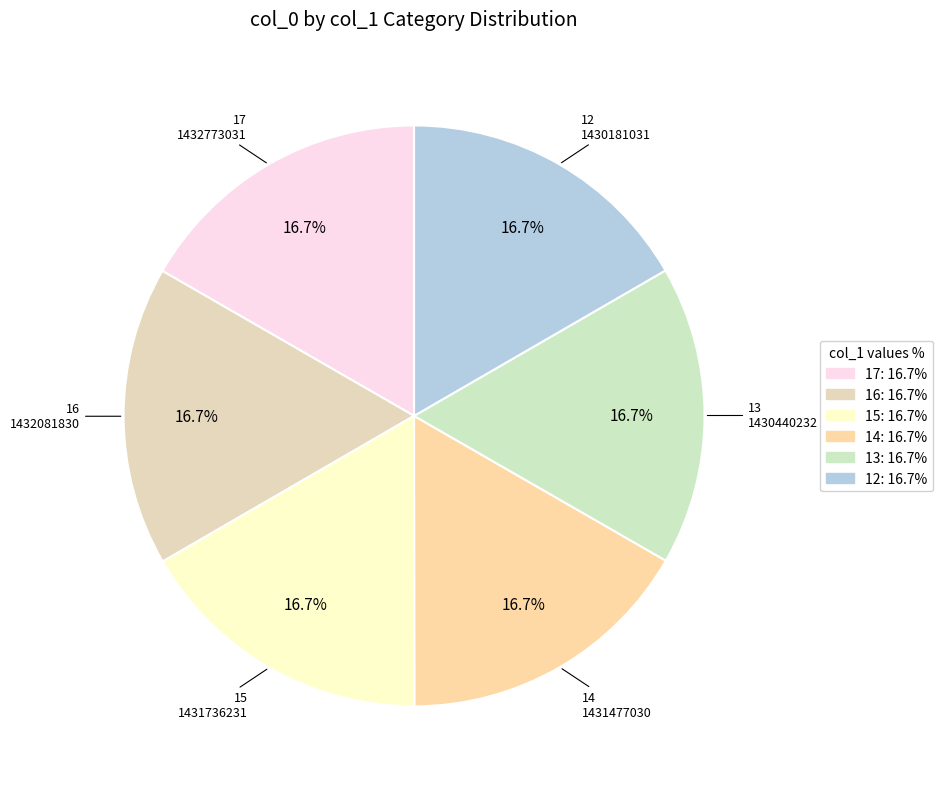

Does any single category account for the majority?

No